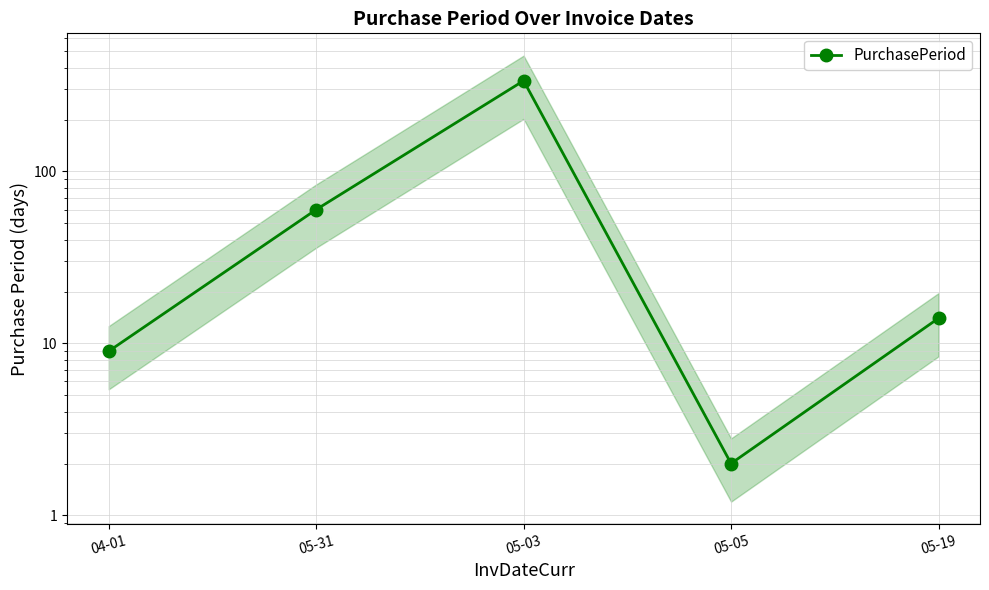

What is the value of the 2nd point from the left?

60